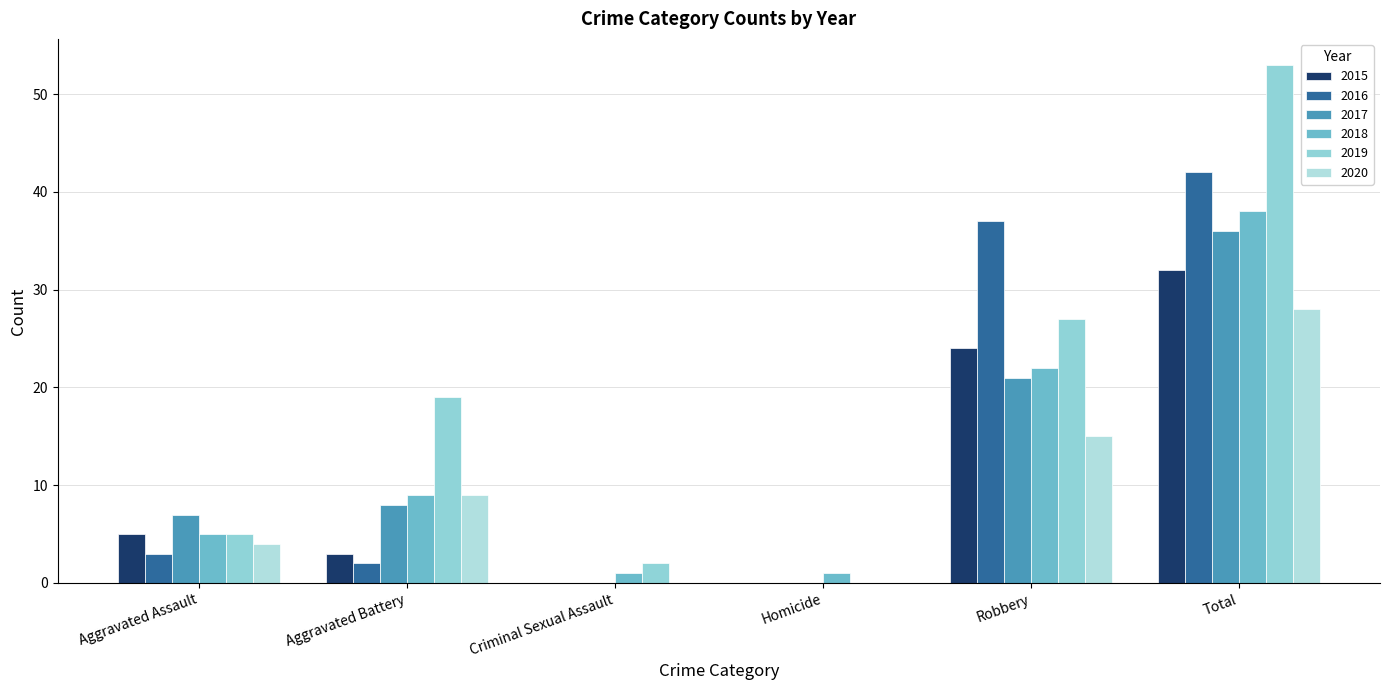

What is the difference between the highest and lowest values at Homicide?

1